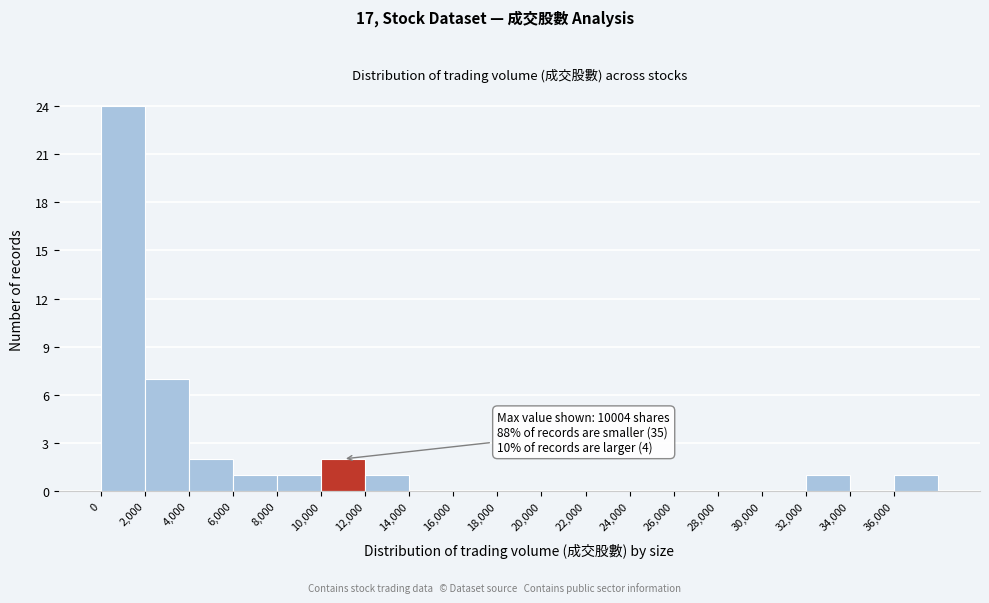

Over which range of the x-axis is the bar tallest?

0 to 2000